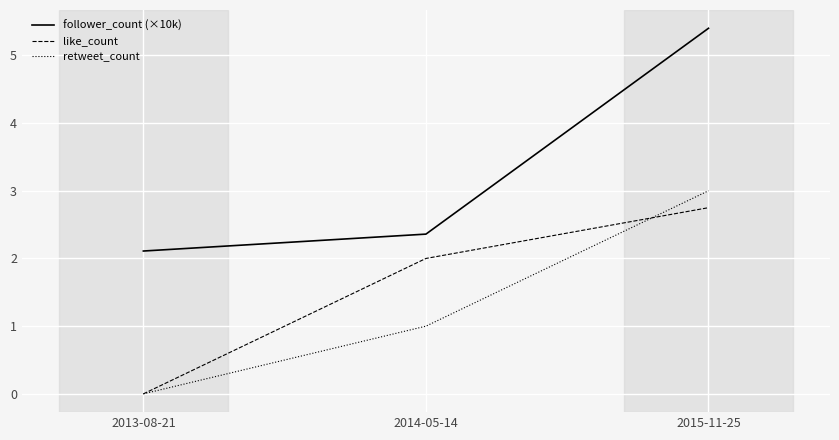

Reading left to right, transcribe all the data shown in this chart.

follower_count (×10k): 2013-08-21=2.1	2014-05-14=2.4	2015-11-25=5.4
like_count: 2013-08-21=0.0	2014-05-14=2.0	2015-11-25=2.8
retweet_count: 2013-08-21=0.0	2014-05-14=1.0	2015-11-25=3.0